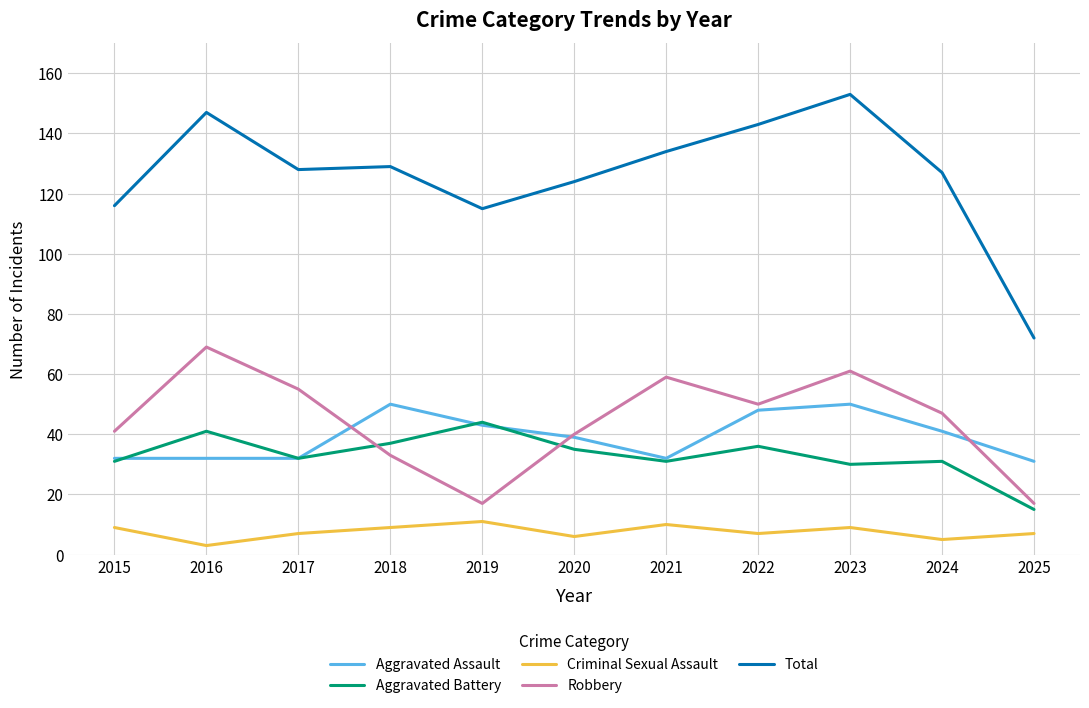

How many lines are shown in the chart?

5